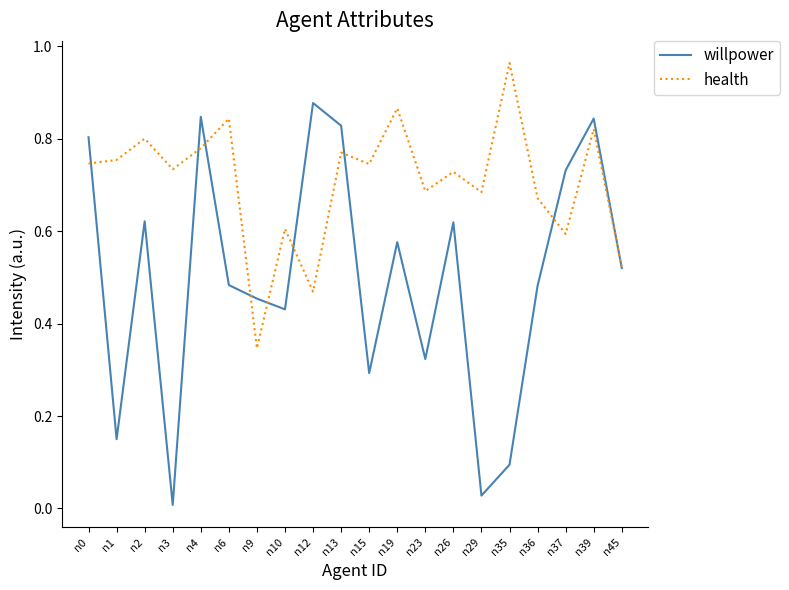

List the series in order of their peak value, highest first.

health, willpower